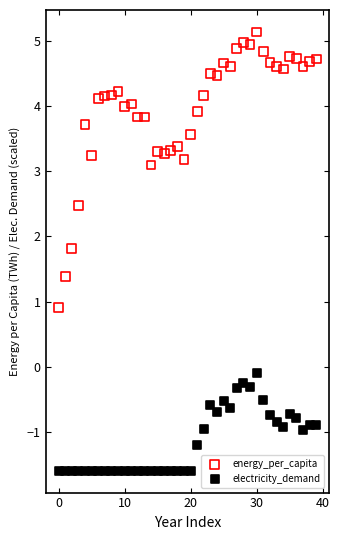

What are all the series names shown in the legend?

energy_per_capita, electricity_demand